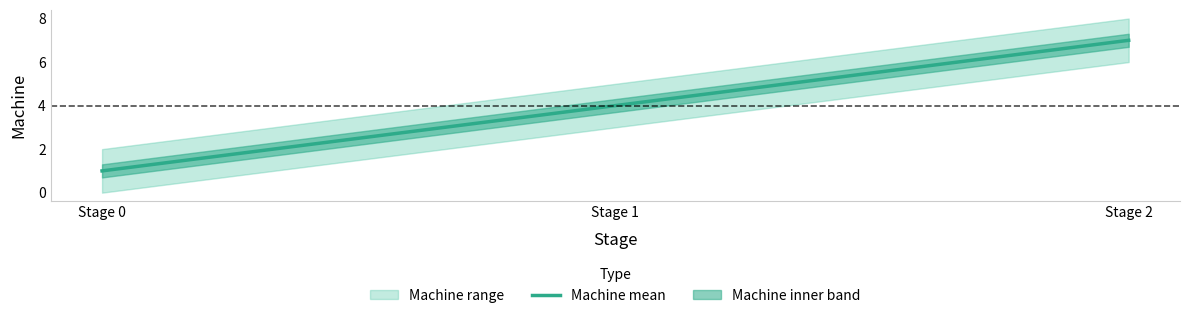

What is the change in value from Stage 1 to Stage 2?

+3